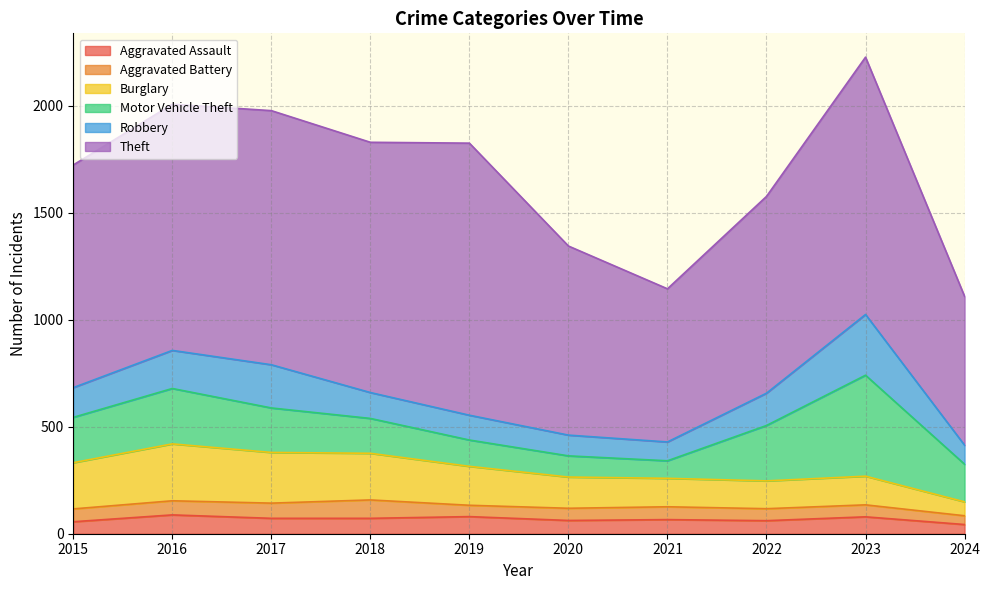

Reading left to right, extract all data points from this chart.

Aggravated Assault: 2015=56	2016=88	2017=72	2018=72	2019=80	2020=62	2021=66	2022=61	2023=79	2024=43
Aggravated Battery: 2015=60	2016=66	2017=71	2018=86	2019=53	2020=57	2021=60	2022=56	2023=56	2024=41
Burglary: 2015=216	2016=266	2017=237	2018=218	2019=182	2020=146	2021=133	2022=130	2023=134	2024=65
Motor Vehicle Theft: 2015=212	2016=259	2017=208	2018=163	2019=123	2020=99	2021=82	2022=259	2023=472	2024=176
Robbery: 2015=139	2016=178	2017=202	2018=121	2019=116	2020=97	2021=88	2022=151	2023=284	2024=89
Theft: 2015=1041	2016=1151	2017=1188	2018=1170	2019=1272	2020=884	2021=716	2022=920	2023=1203	2024=696